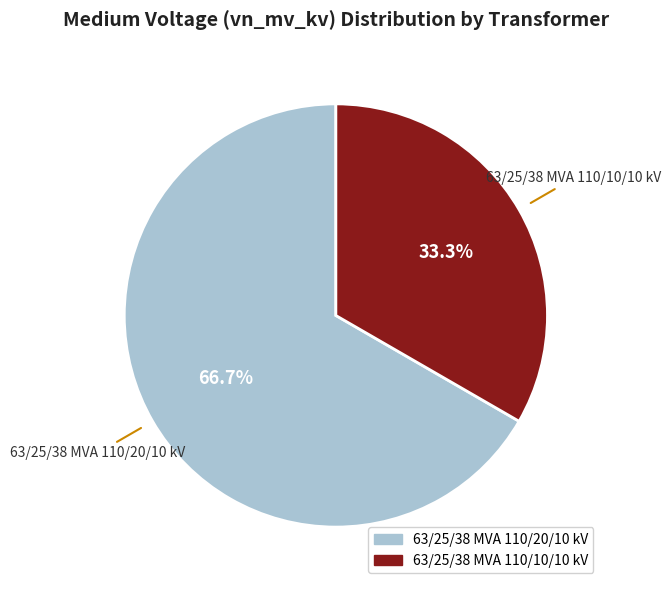

The 63/25/38 MVA 110/20/10 kV slice represents 67% of the pie. True or false?

True